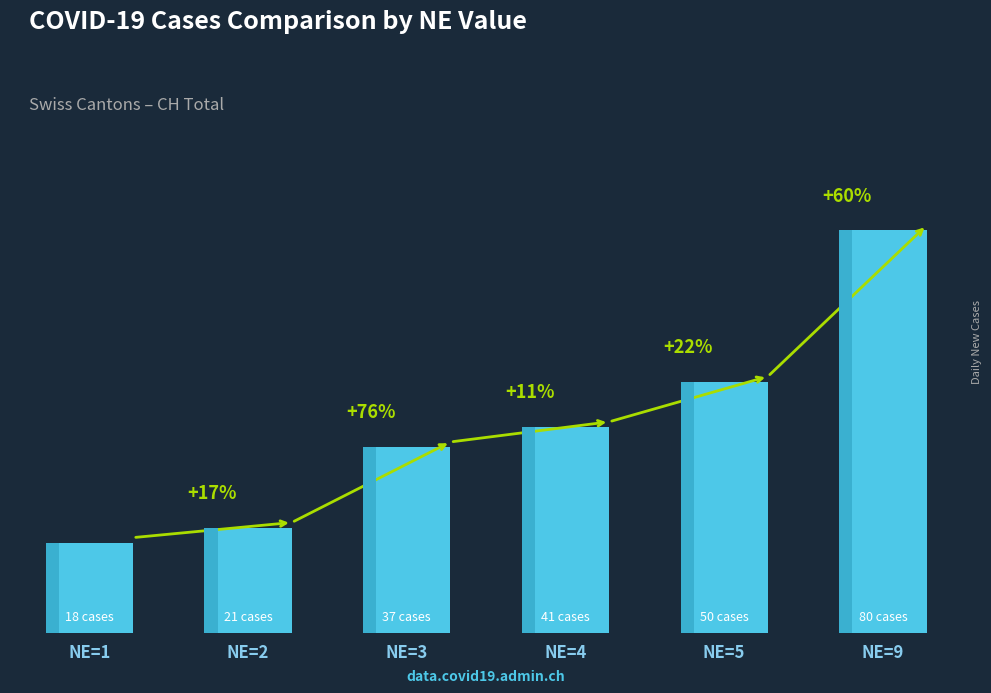

Between NE=5 and NE=2, which is larger?

NE=5